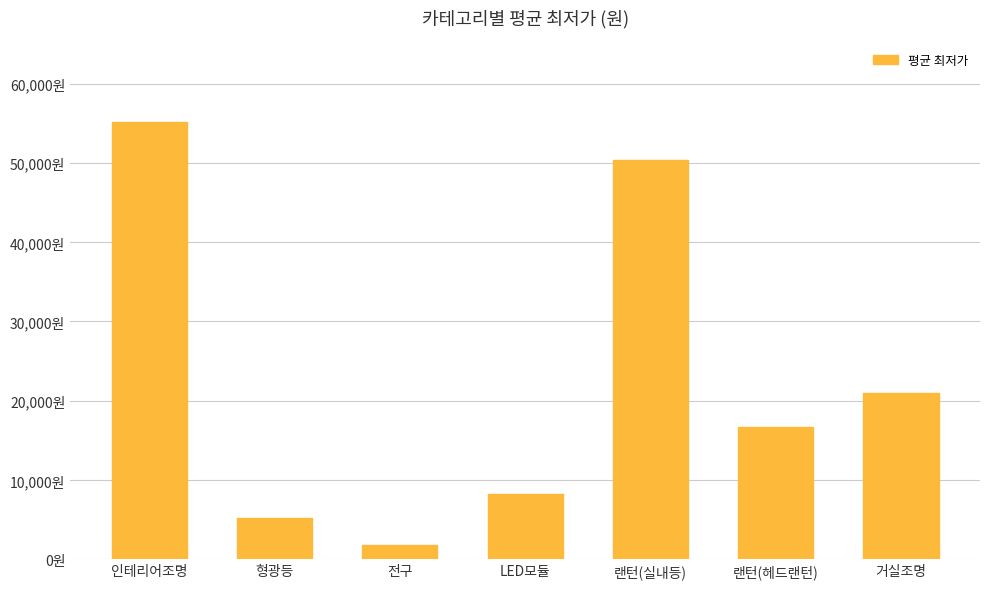

Rank the categories by value from lowest to highest.

전구, 형광등, LED모듈, 랜턴(헤드랜턴), 거실조명, 랜턴(실내등), 인테리어조명